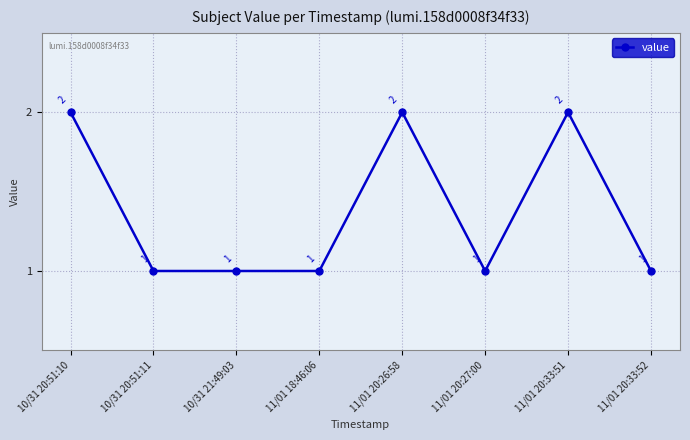

Read the value at 10/31 21:49:03.

1